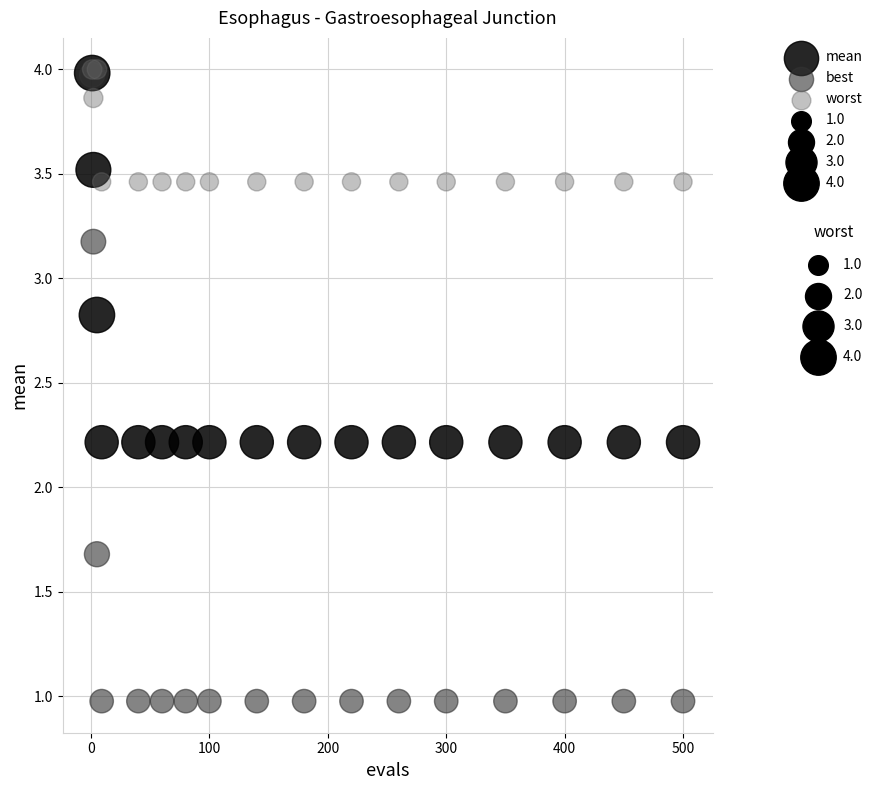

Which series contains the lowest Y value?

best